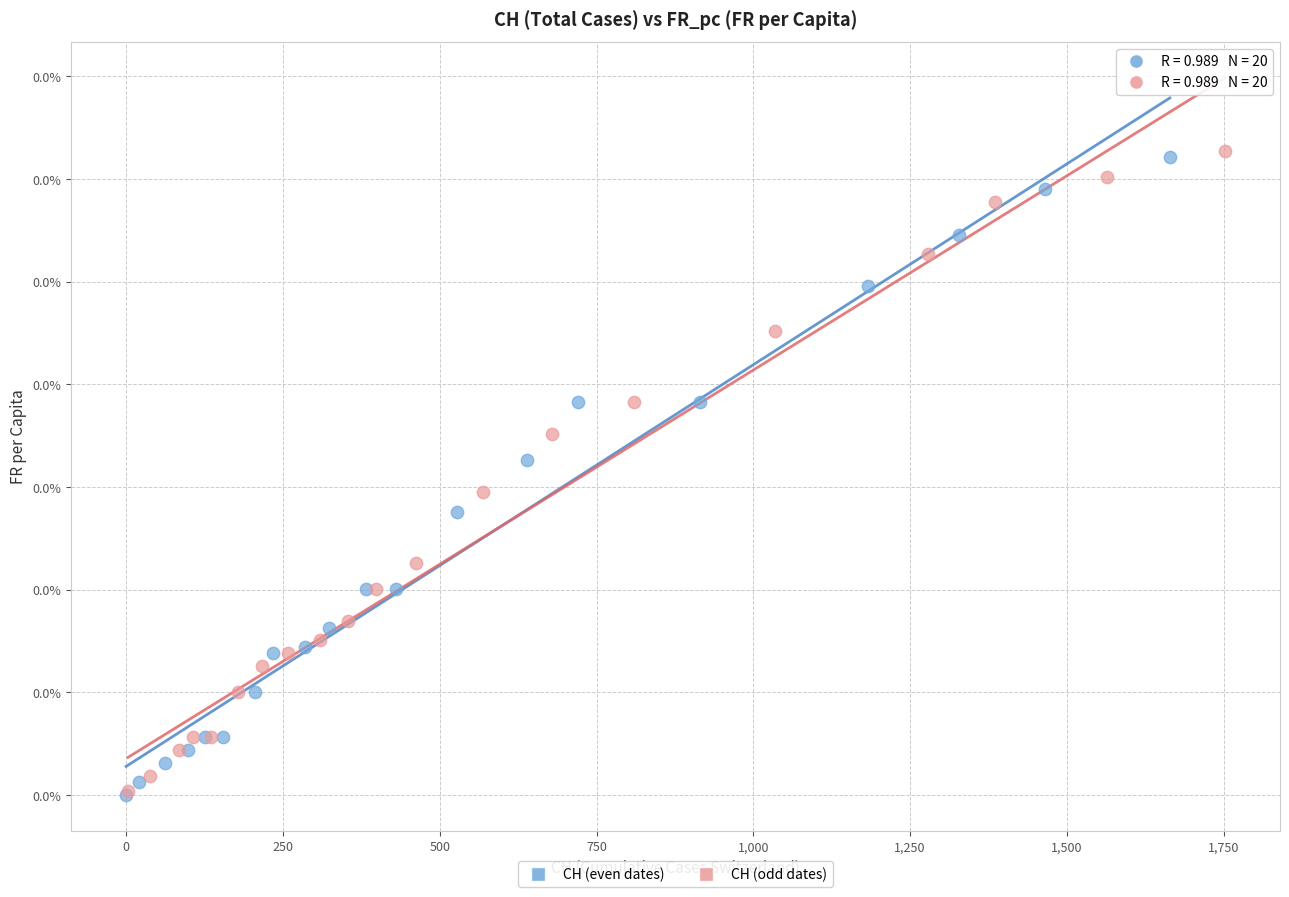

Which series reaches the maximum Y coordinate?

CH (odd dates)